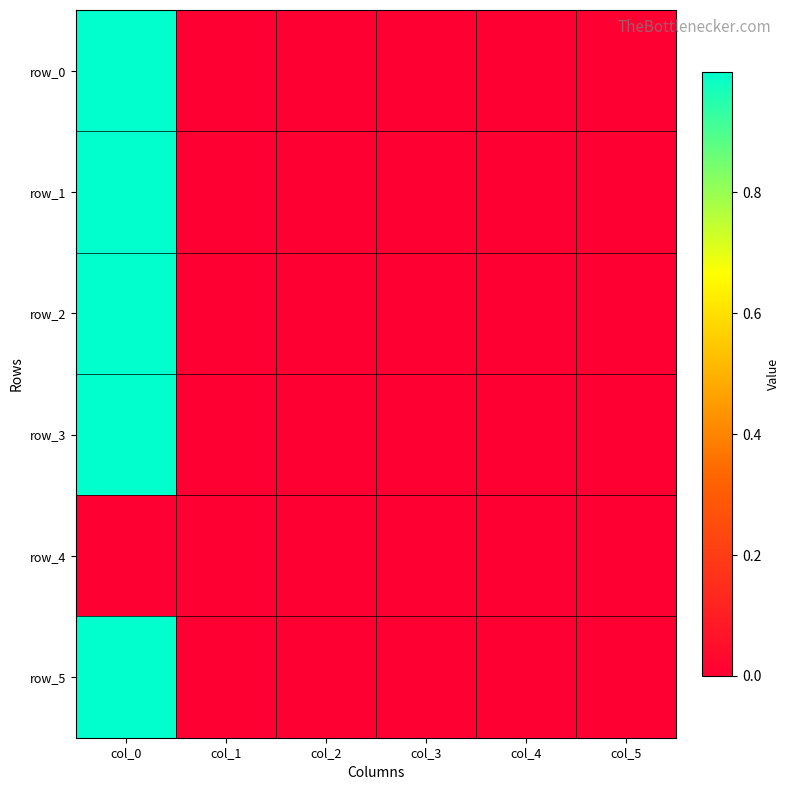

The value of row_0 at col_0 is 1.3. True or false?

False